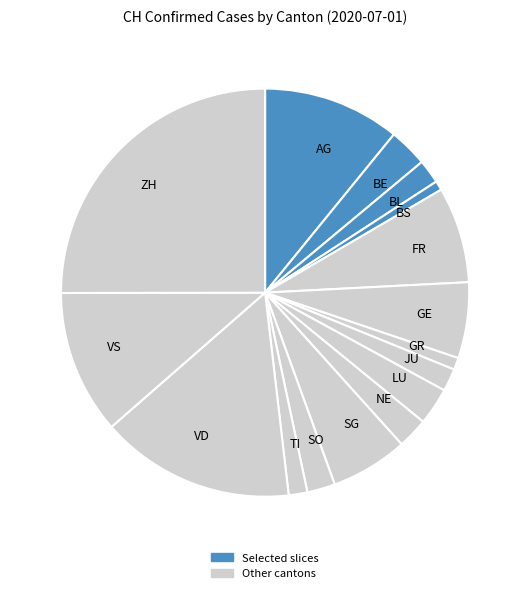

True or false: SO accounts for 2% of the total.

True